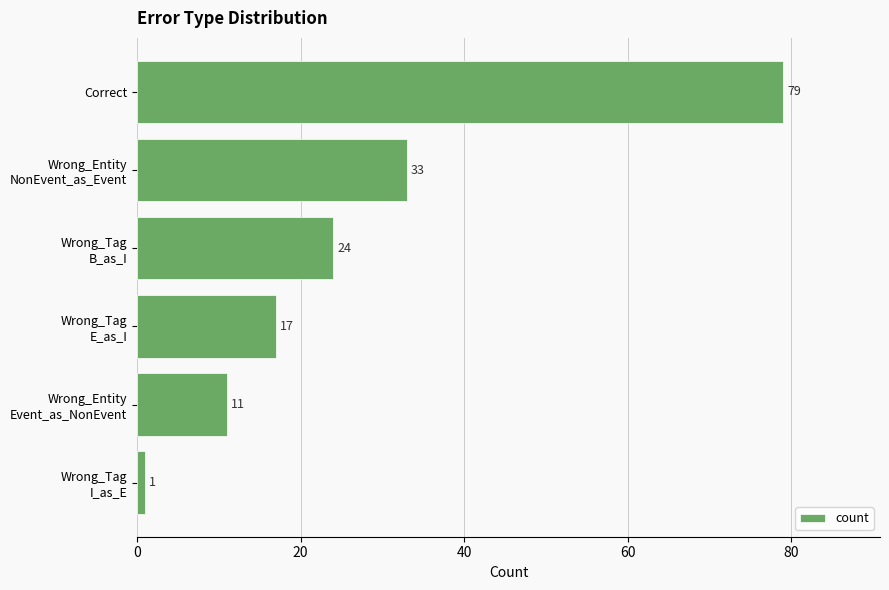

Does the chart contain any negative values?

No